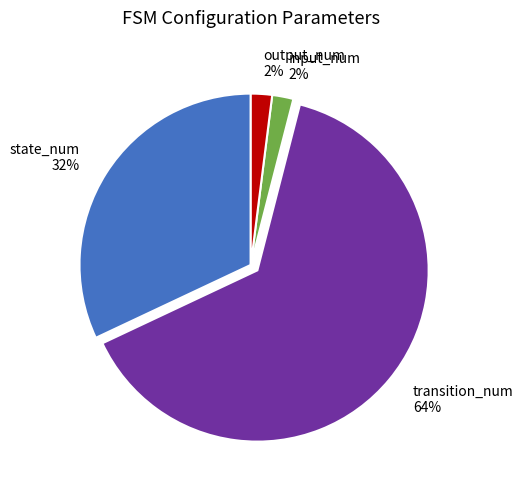

Combined, do input_num and transition_num account for over 50%?

Yes